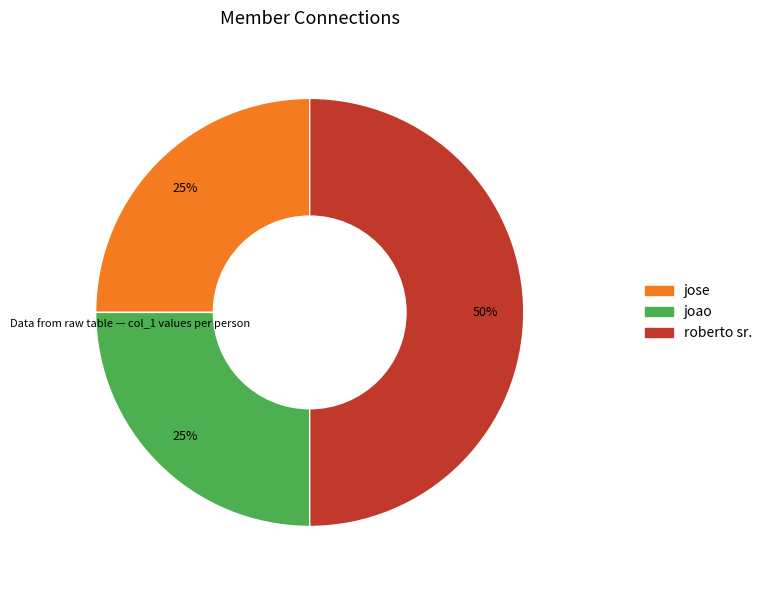

To the nearest percent, what is the difference between the largest and smallest slice percentages?

25%